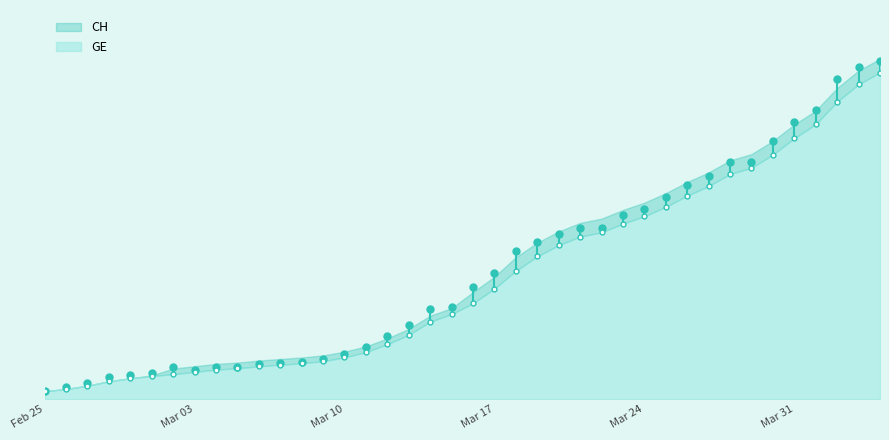

Between 11 and 32, which series saw the biggest shift?

CH